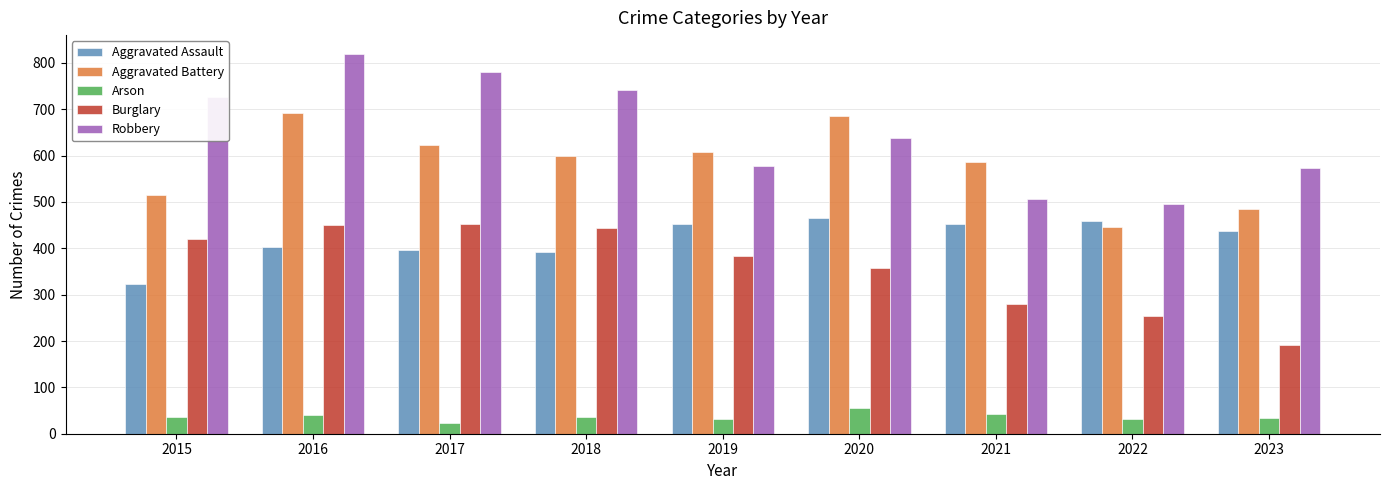

What is the difference between the second highest and minimum values in the Aggravated Battery series?

240